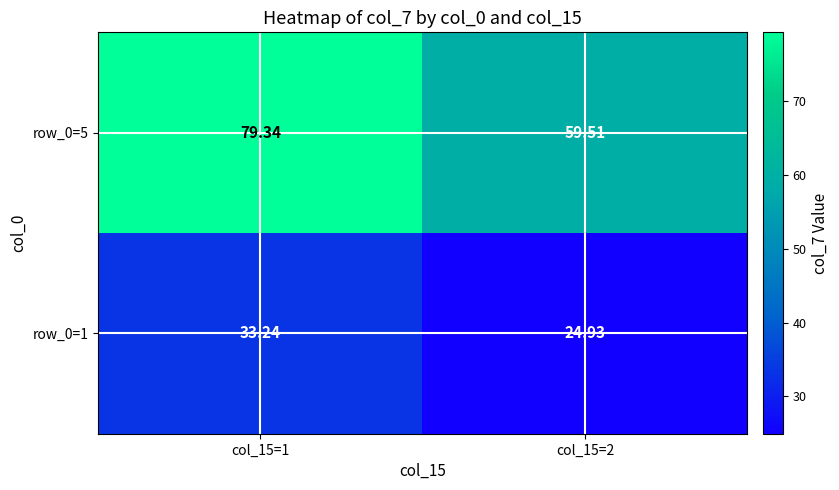

At which category does the chart reach its peak across all series?

col_15=1